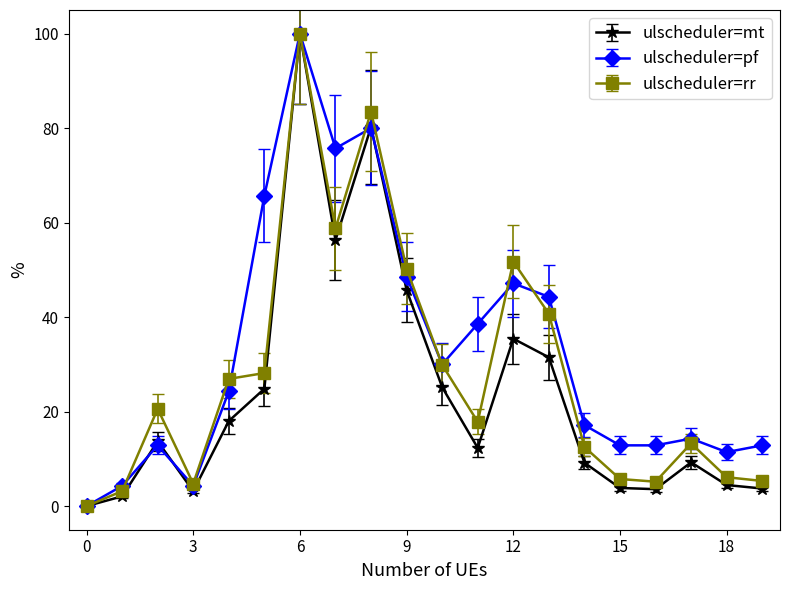

How many data points does each series have?

20